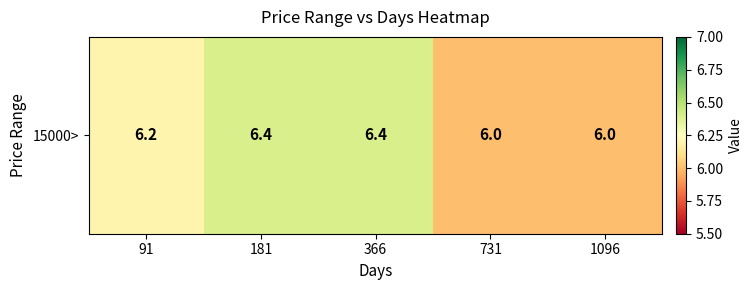

What is the ratio of the value at 731 to the value at 91?

1.0